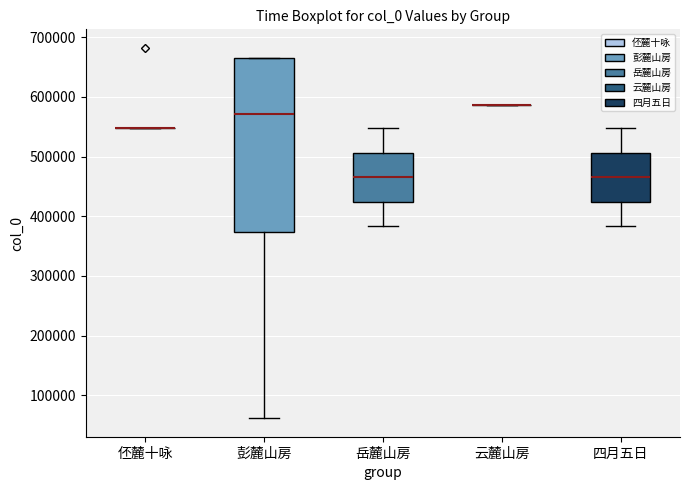

Comparing the boxes themselves (not the whiskers), which one is the tallest?

彭麓山房